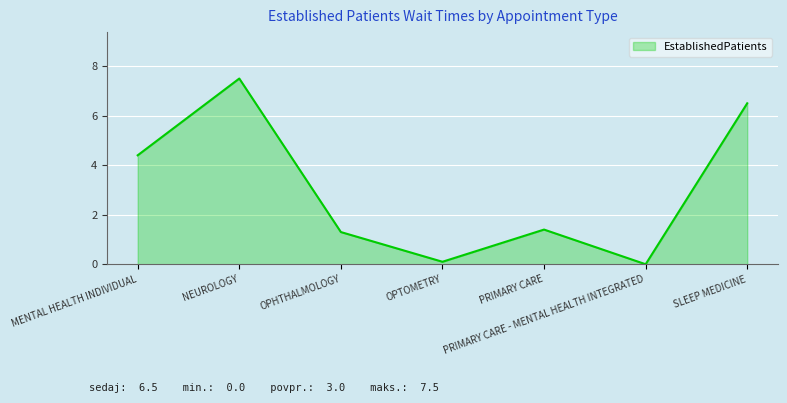

At which label does the data first exceed 1?

MENTAL HEALTH INDIVIDUAL